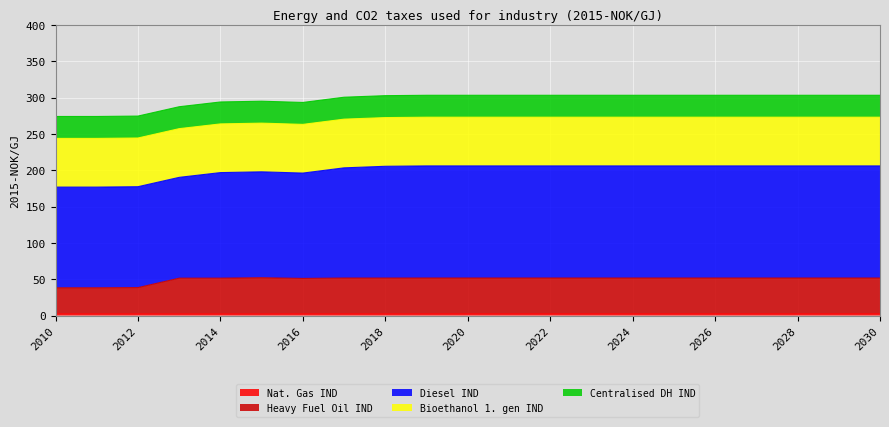

Is it true that Bioethanol 1. gen IND equals 115.9 at 2018?

False